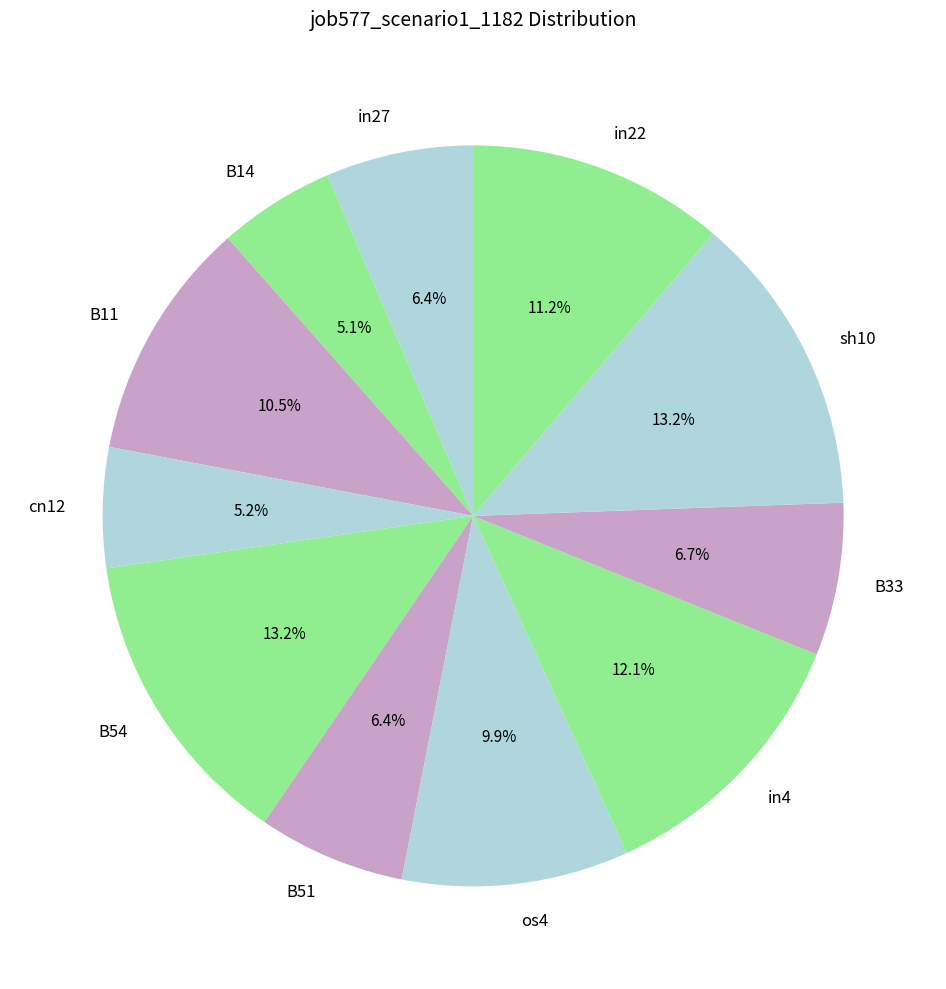

What percentage do B51 and sh10 together represent?

19.6%